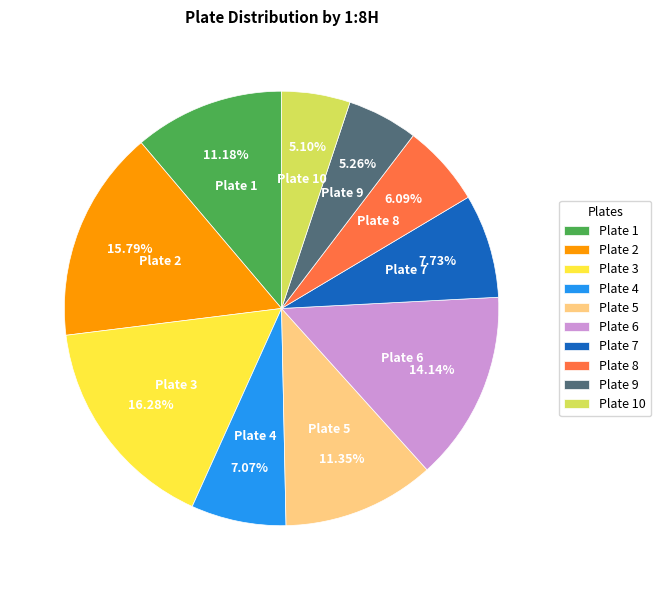

Does any single category account for the majority?

No